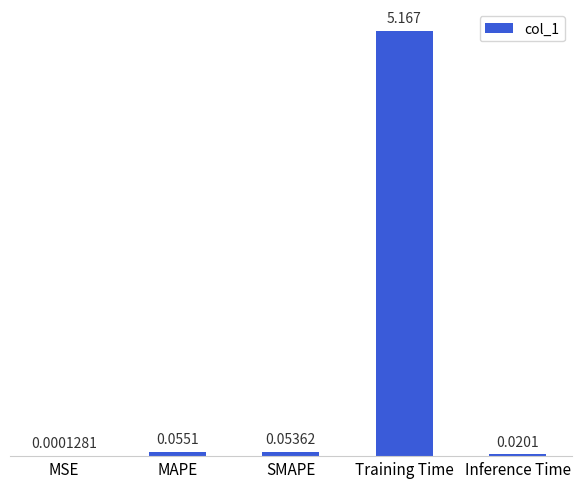

Which category has the highest value across all series?

Training Time